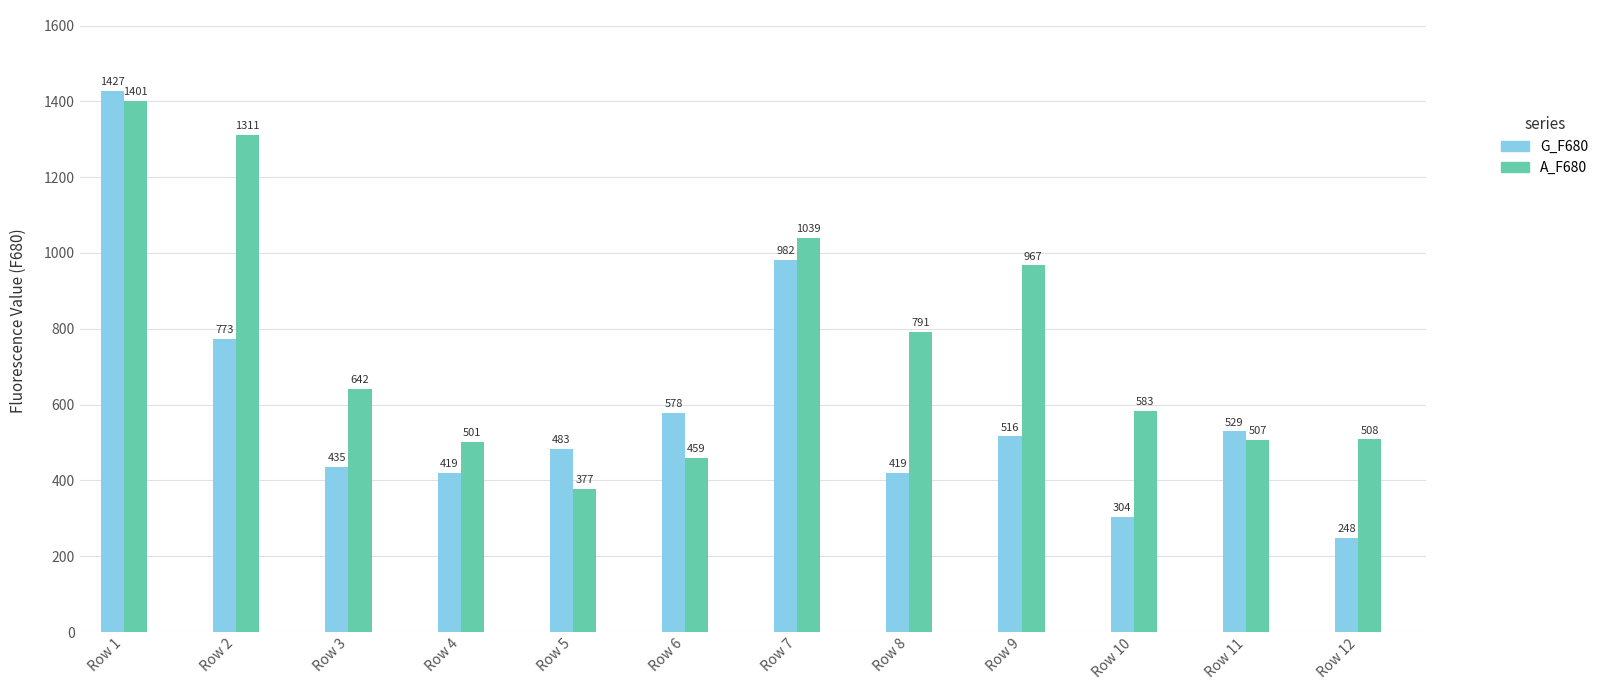

The A_F680 series shows 501 at Row 4. True or false?

True